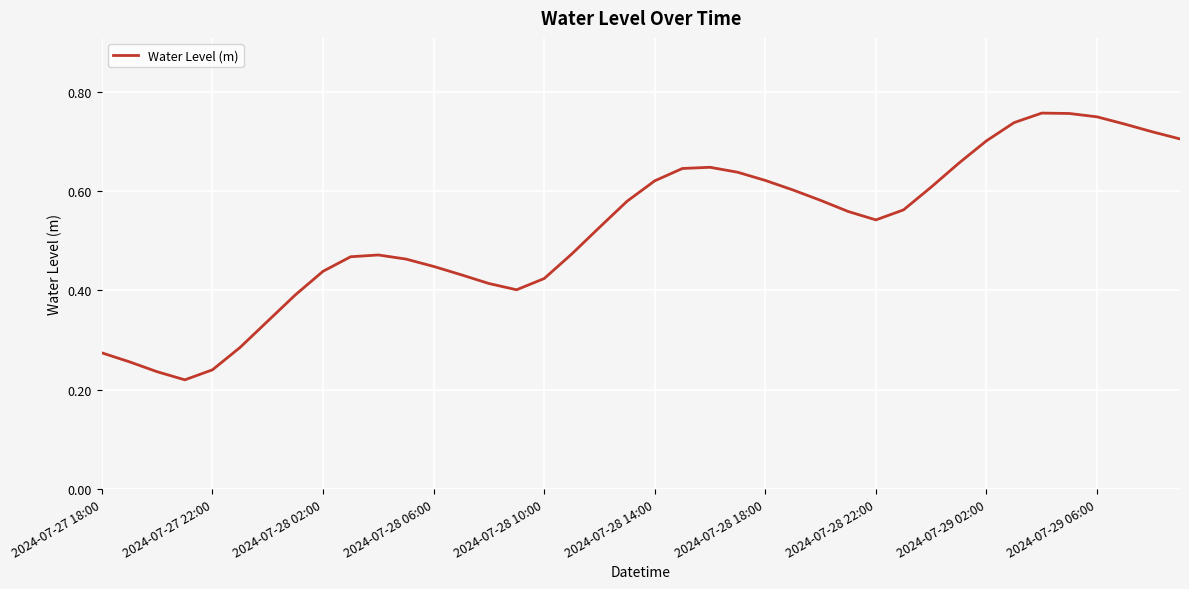

The chart shows a value of 0.7 at 2024-07-28 06:00. True or false?

False